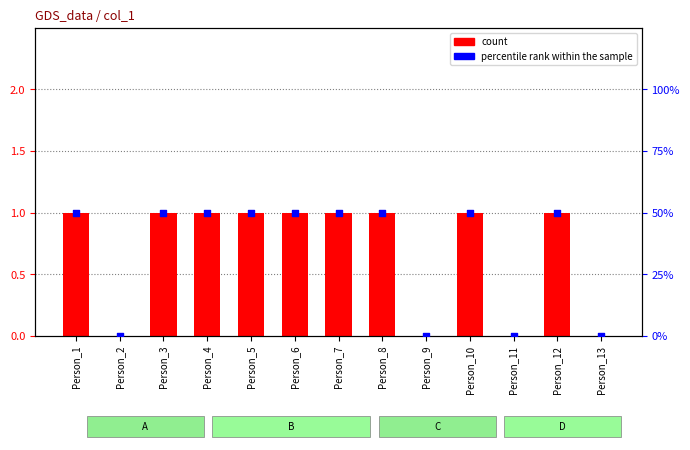

At how many categories does at least one series exceed 0?

9